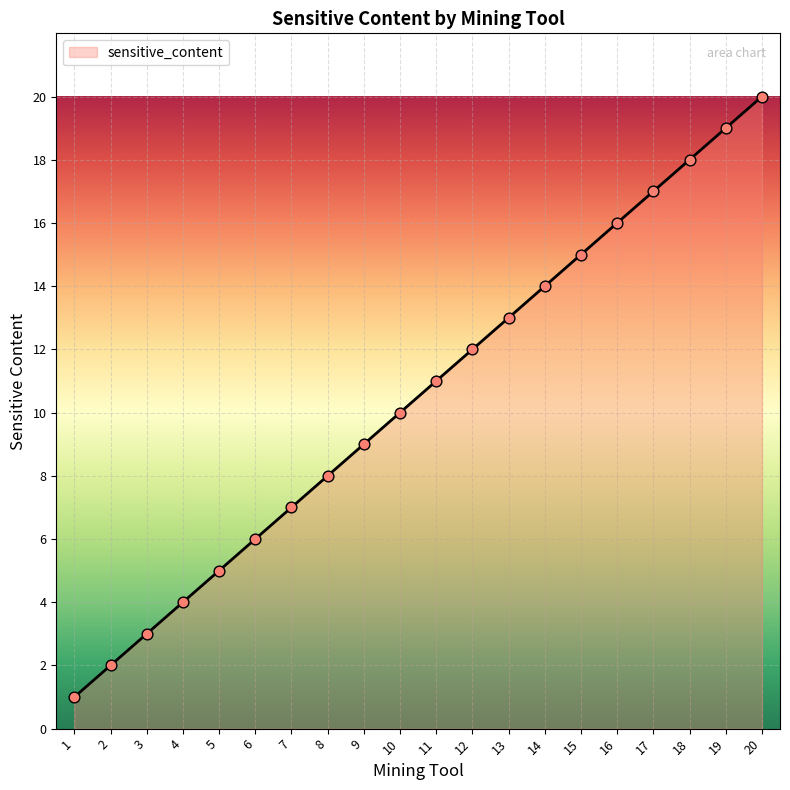

What is the change in value from 15 to 17?

+2